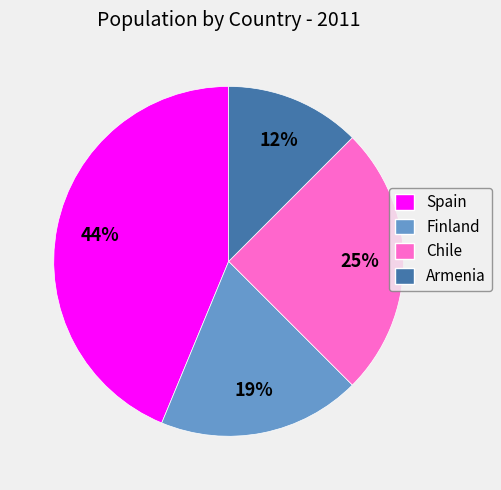

Which has a higher value, Armenia or Chile?

Chile